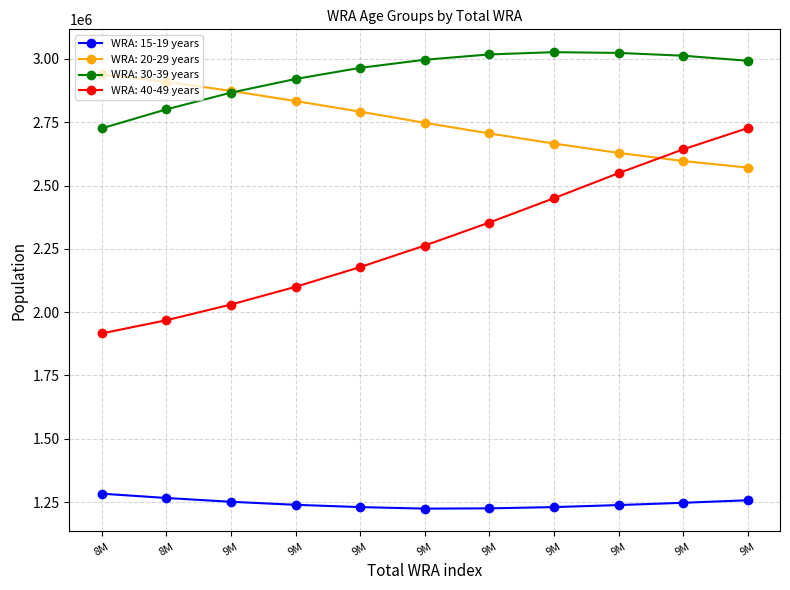

How many data points in WRA: 15-19 years are less than 1239000?

5